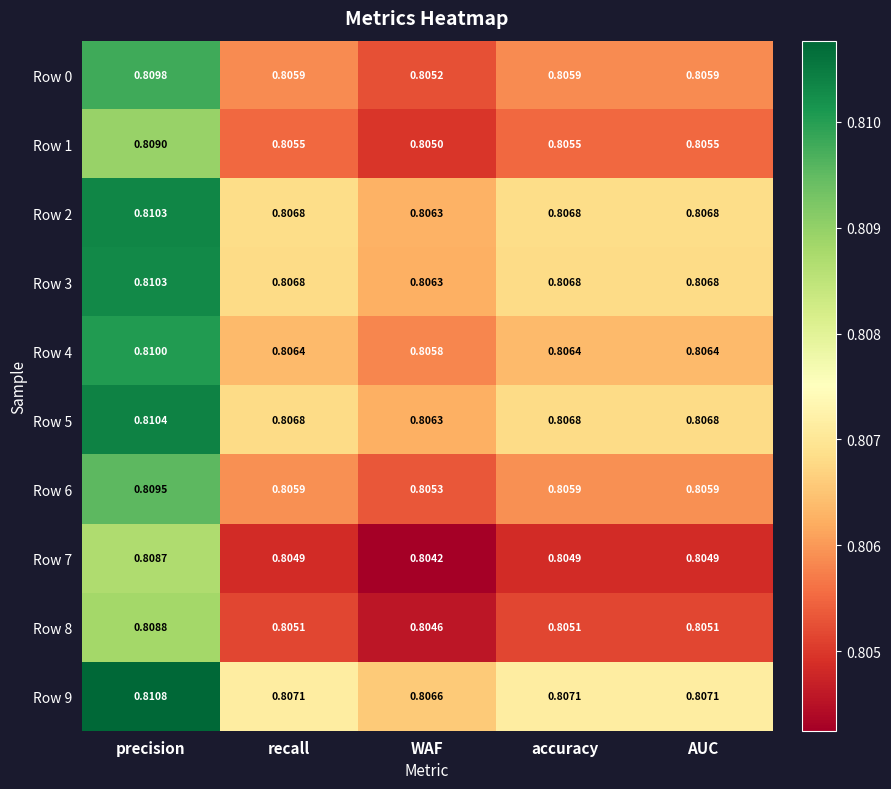

Which category has the lowest value across all series?

WAF